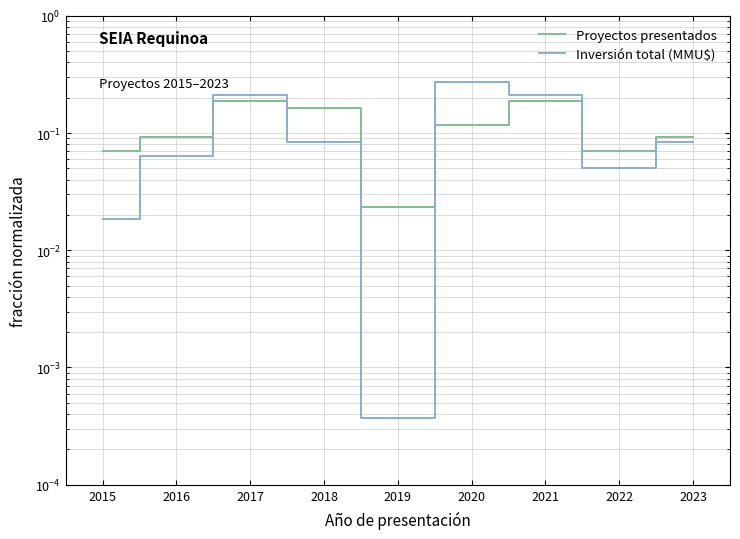

At how many categories does at least one series exceed 0?

9